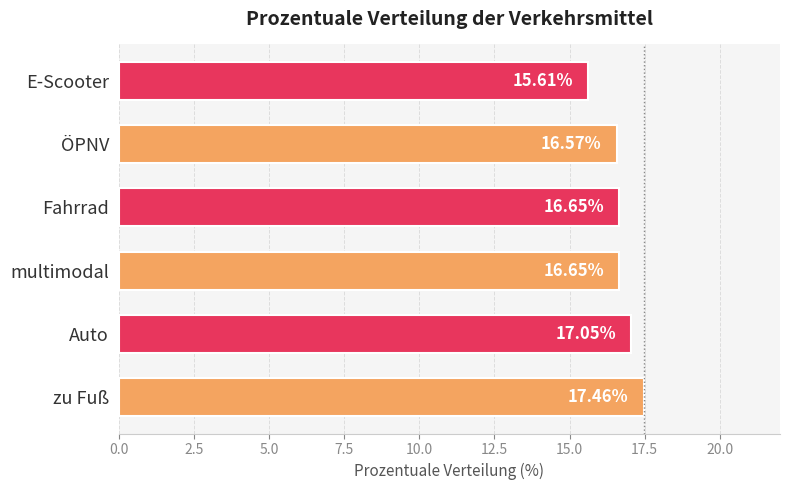

Are the bars grouped side by side (vs. stacked)?

No